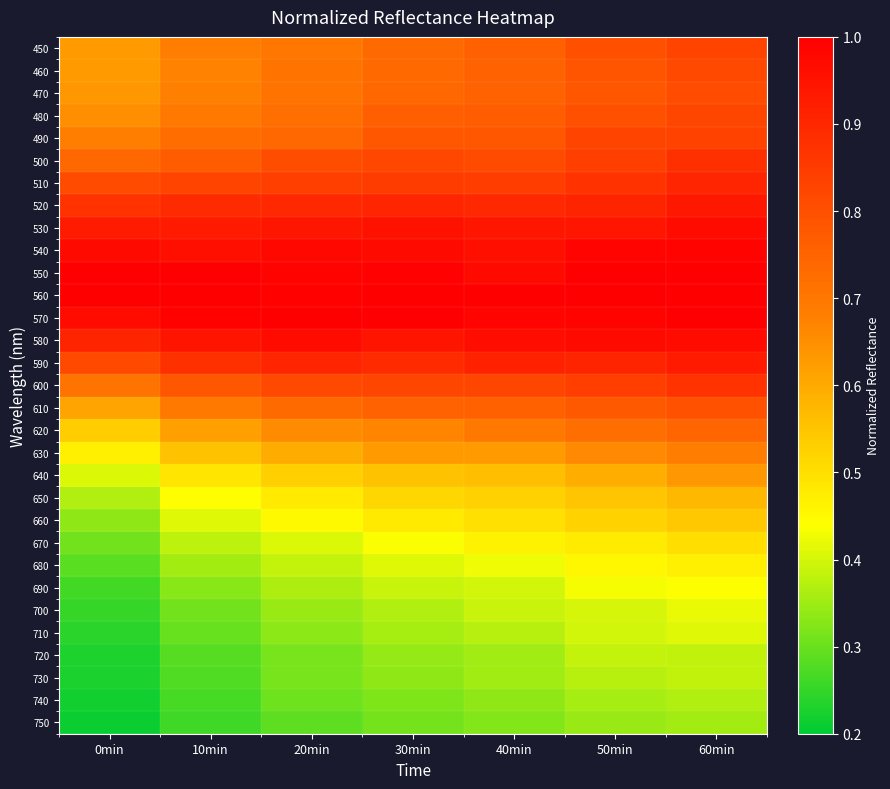

Reading left to right, list all the values displayed in this chart.

450: 0min=0.6	10min=0.7	20min=0.7	30min=0.7	40min=0.8	50min=0.8	60min=0.8
460: 0min=0.6	10min=0.7	20min=0.7	30min=0.7	40min=0.8	50min=0.8	60min=0.8
470: 0min=0.6	10min=0.7	20min=0.7	30min=0.7	40min=0.8	50min=0.8	60min=0.8
480: 0min=0.7	10min=0.7	20min=0.7	30min=0.8	40min=0.8	50min=0.8	60min=0.8
490: 0min=0.7	10min=0.7	20min=0.7	30min=0.8	40min=0.8	50min=0.8	60min=0.8
500: 0min=0.7	10min=0.8	20min=0.8	30min=0.8	40min=0.8	50min=0.8	60min=0.9
510: 0min=0.8	10min=0.8	20min=0.8	30min=0.8	40min=0.8	50min=0.9	60min=0.9
520: 0min=0.9	10min=0.9	20min=0.9	30min=0.9	40min=0.9	50min=0.9	60min=0.9
530: 0min=0.9	10min=0.9	20min=0.9	30min=1.0	40min=0.9	50min=0.9	60min=1.0
540: 0min=1.0	10min=1.0	20min=1.0	30min=1.0	40min=1.0	50min=1.0	60min=1.0
550: 0min=1.0	10min=1.0	20min=1.0	30min=1.0	40min=1.0	50min=1.0	60min=1.0
560: 0min=1.0	10min=1.0	20min=1.0	30min=1.0	40min=1.0	50min=1.0	60min=1.0
570: 0min=1.0	10min=1.0	20min=1.0	30min=1.0	40min=1.0	50min=1.0	60min=1.0
580: 0min=0.9	10min=0.9	20min=1.0	30min=0.9	40min=1.0	50min=1.0	60min=1.0
590: 0min=0.8	10min=0.9	20min=0.9	30min=0.9	40min=0.9	50min=0.9	60min=0.9
600: 0min=0.7	10min=0.8	20min=0.8	30min=0.8	40min=0.8	50min=0.8	60min=0.9
610: 0min=0.6	10min=0.7	20min=0.7	30min=0.8	40min=0.8	50min=0.8	60min=0.8
620: 0min=0.5	10min=0.6	20min=0.7	30min=0.7	40min=0.7	50min=0.7	60min=0.7
630: 0min=0.5	10min=0.6	20min=0.6	30min=0.6	40min=0.6	50min=0.7	60min=0.7
640: 0min=0.4	10min=0.5	20min=0.5	30min=0.6	40min=0.6	50min=0.6	60min=0.6
650: 0min=0.4	10min=0.4	20min=0.5	30min=0.5	40min=0.5	50min=0.5	60min=0.6
660: 0min=0.3	10min=0.4	20min=0.5	30min=0.5	40min=0.5	50min=0.5	60min=0.5
670: 0min=0.3	10min=0.4	20min=0.4	30min=0.4	40min=0.5	50min=0.5	60min=0.5
680: 0min=0.3	10min=0.4	20min=0.4	30min=0.4	40min=0.4	50min=0.5	60min=0.5
690: 0min=0.3	10min=0.3	20min=0.4	30min=0.4	40min=0.4	50min=0.4	60min=0.4
700: 0min=0.3	10min=0.3	20min=0.3	30min=0.4	40min=0.4	50min=0.4	60min=0.4
710: 0min=0.2	10min=0.3	20min=0.3	30min=0.4	40min=0.4	50min=0.4	60min=0.4
720: 0min=0.2	10min=0.3	20min=0.3	30min=0.3	40min=0.4	50min=0.4	60min=0.4
730: 0min=0.2	10min=0.3	20min=0.3	30min=0.3	40min=0.4	50min=0.4	60min=0.4
740: 0min=0.2	10min=0.3	20min=0.3	30min=0.3	40min=0.3	50min=0.4	60min=0.4
750: 0min=0.2	10min=0.3	20min=0.3	30min=0.3	40min=0.3	50min=0.3	60min=0.4